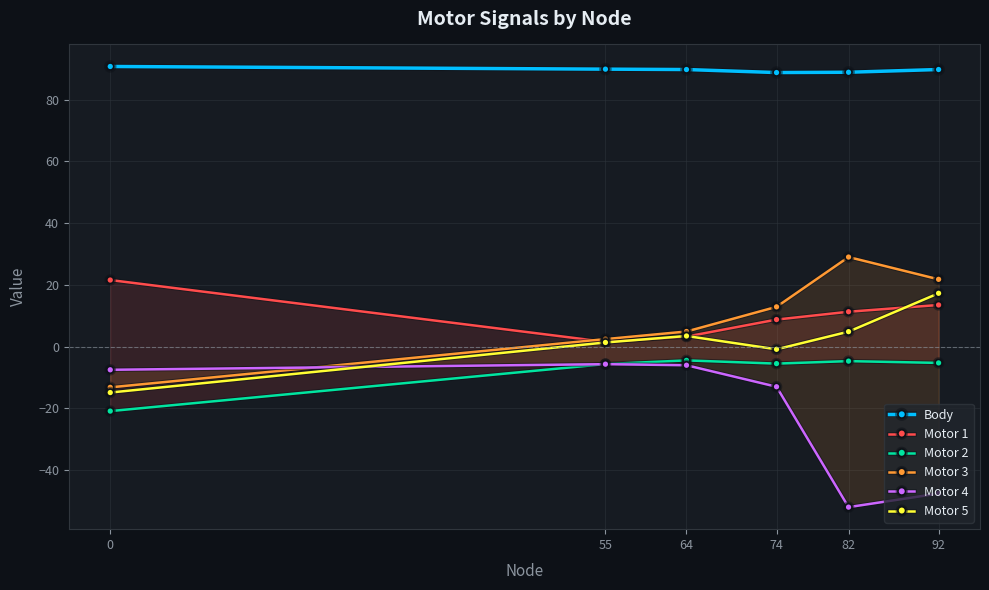

What are all the series names shown in the legend?

Body, Motor 1, Motor 2, Motor 3, Motor 4, Motor 5